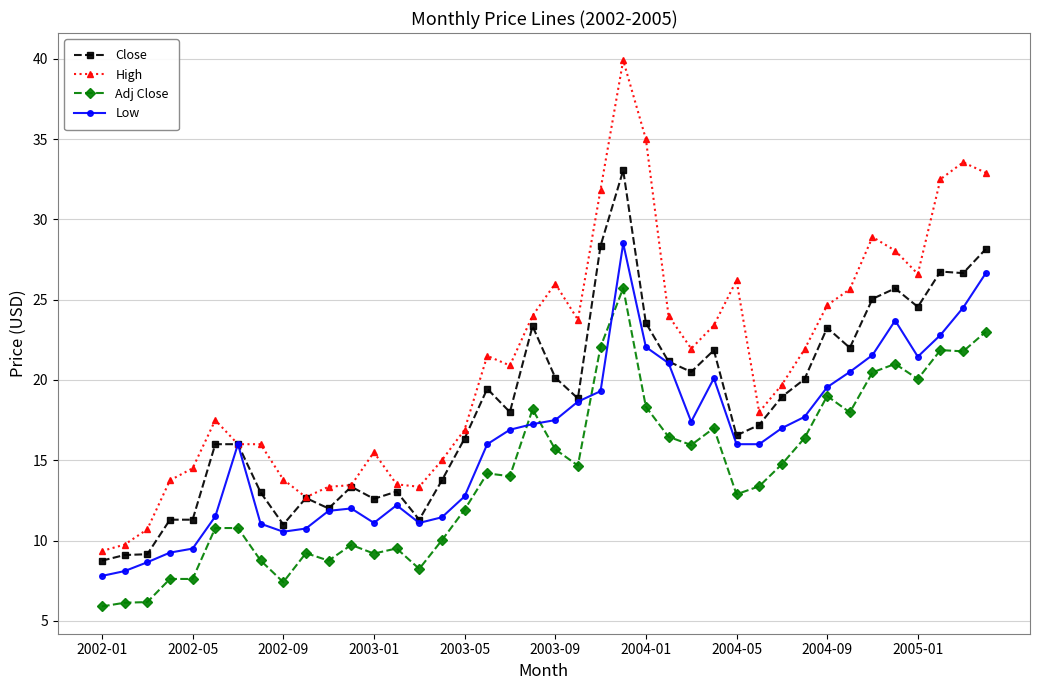

Which series has the widest spread of values?

High